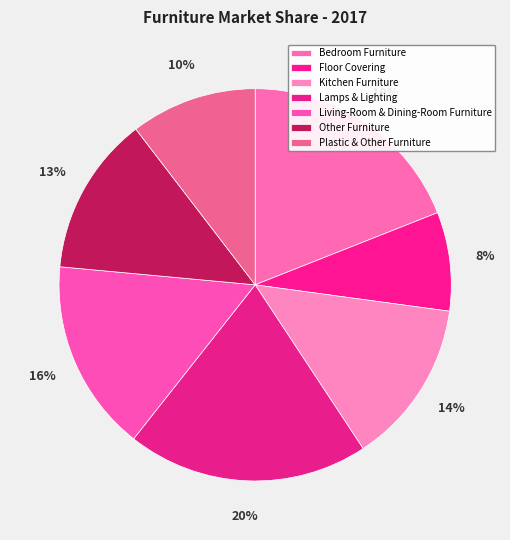

Rank the categories by value from lowest to highest.

Floor Covering, Plastic & Other Furniture, Other Furniture, Kitchen Furniture, Living-Room & Dining-Room Furniture, Bedroom Furniture, Lamps & Lighting